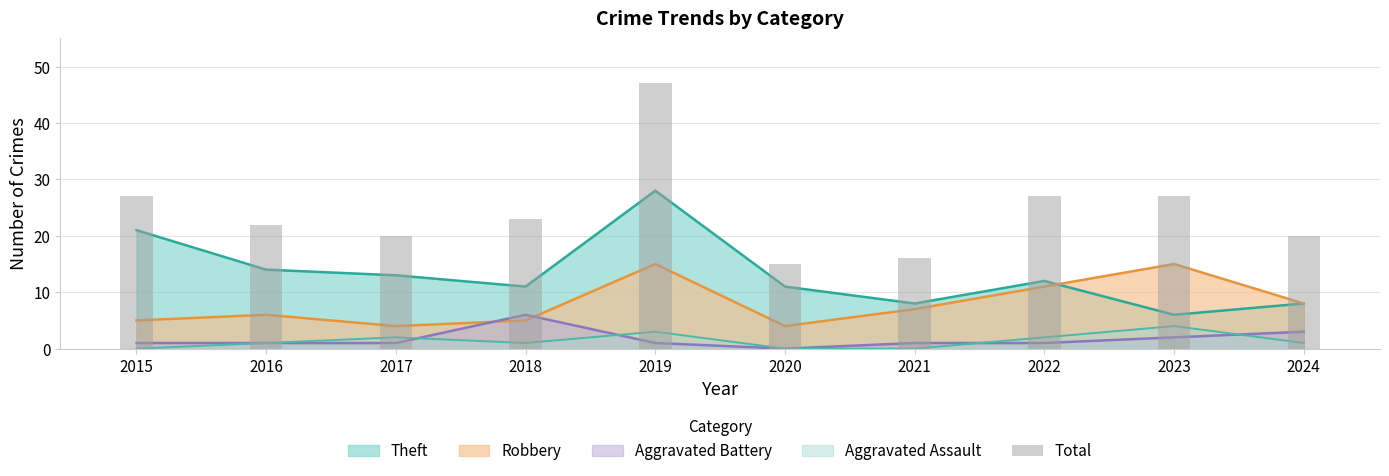

How many data points are less than 23?

5